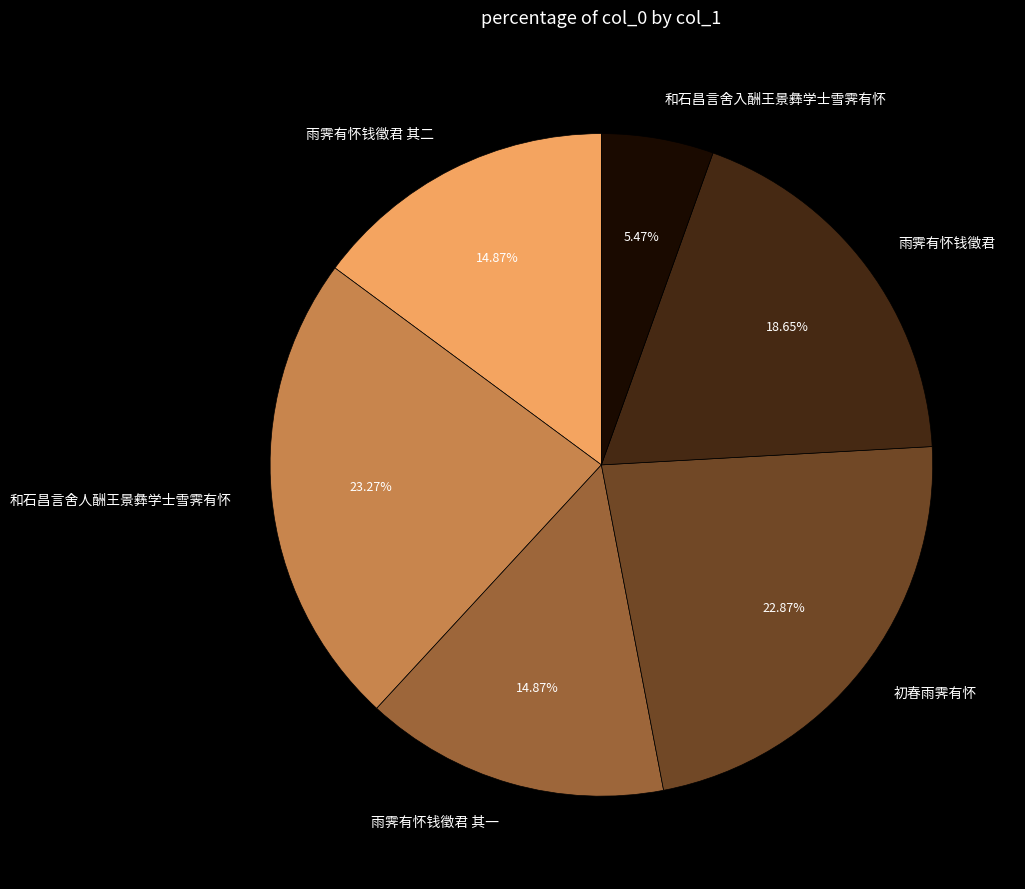

Is it true that 和石昌言舍人酬王景彝学士雪霁有怀 is 11% of the pie?

False